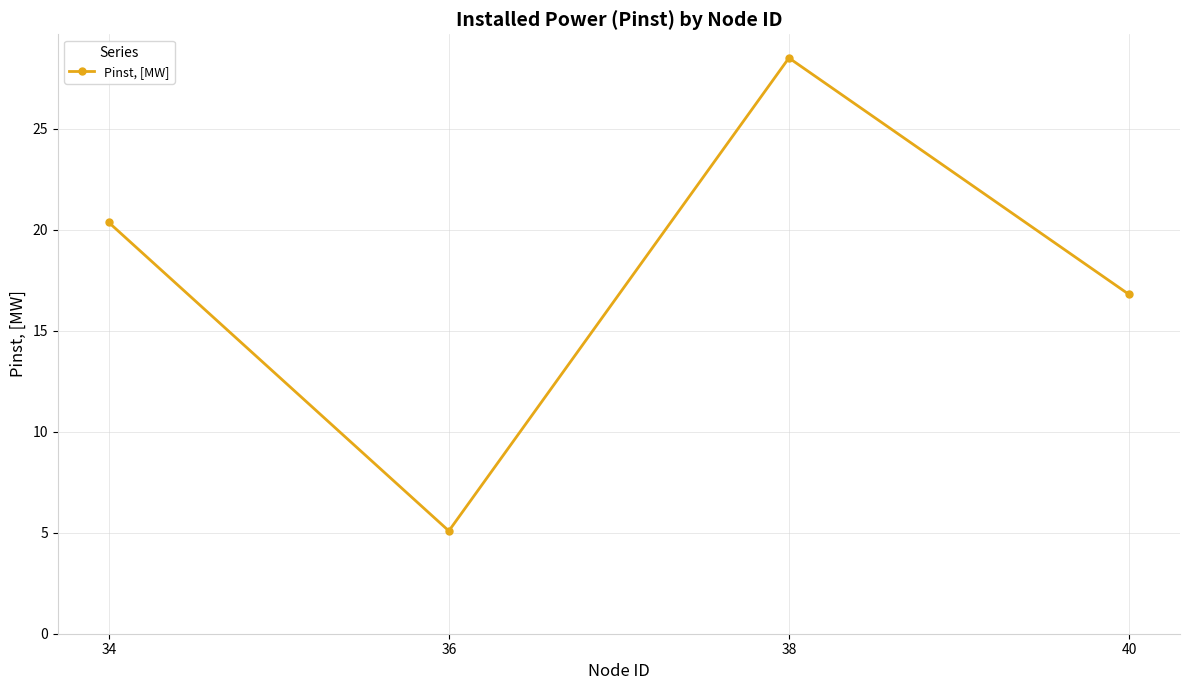

The value at 36 is 3.4. True or false?

False